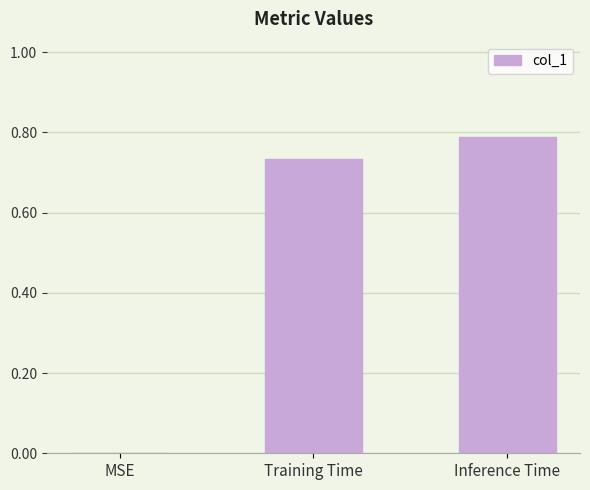

The chart shows a value of 1.1 at Training Time. True or false?

False